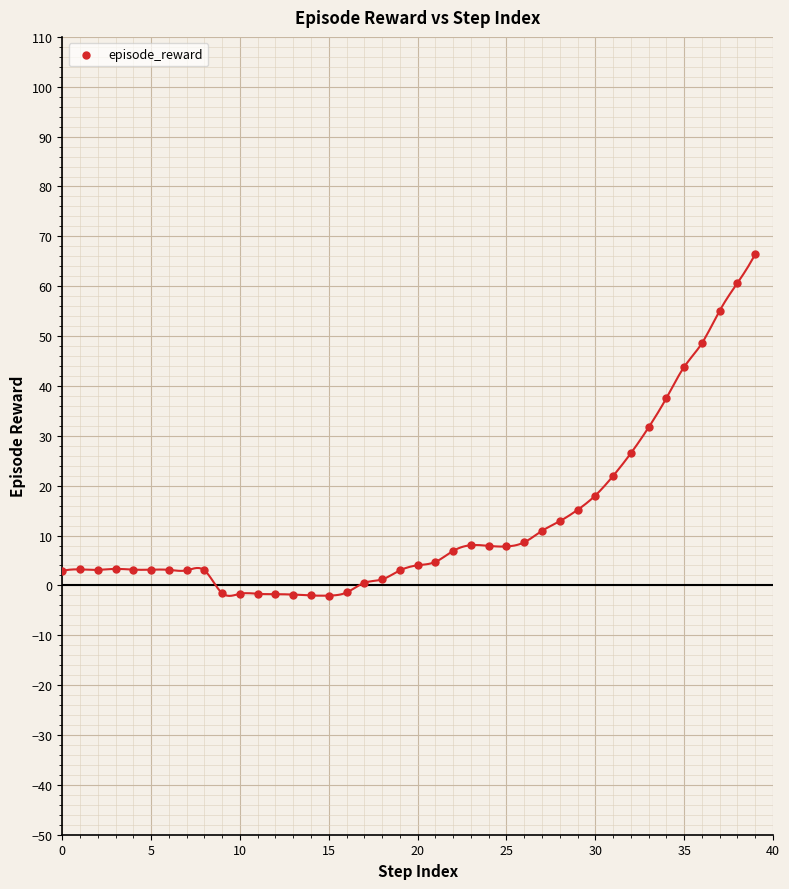

What is the range of Y values (max minus min)?

68.5